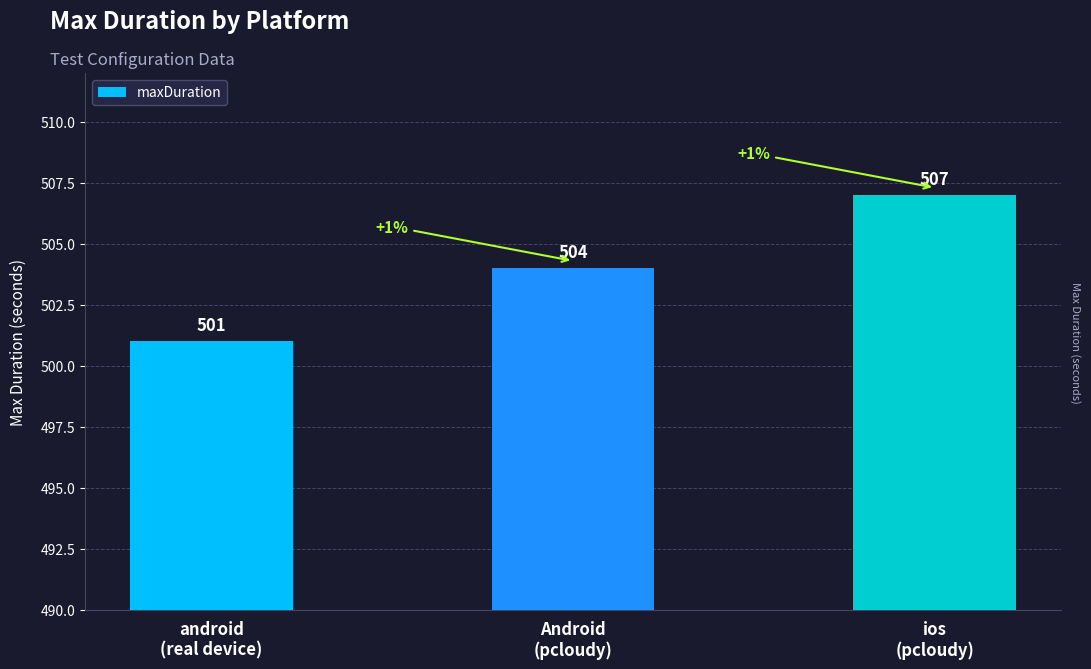

Which category has the highest value across all series?

ios
(pcloudy)